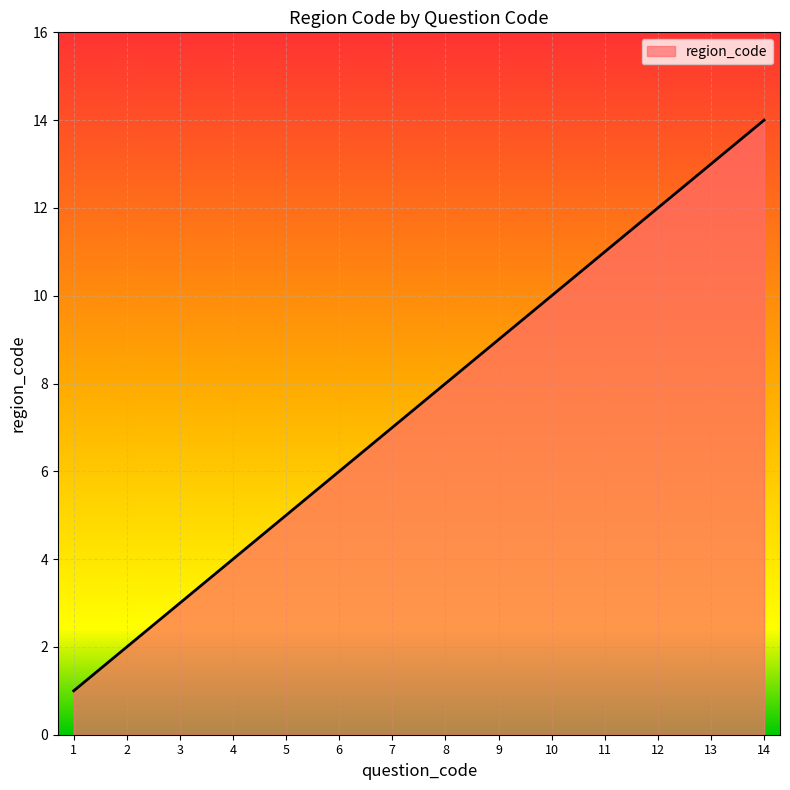

Reading left to right, what are all the values shown in this chart?

1=1	2=2	3=3	4=4	5=5	6=6	7=7	8=8	9=9	10=10	11=11	12=12	13=13	14=14